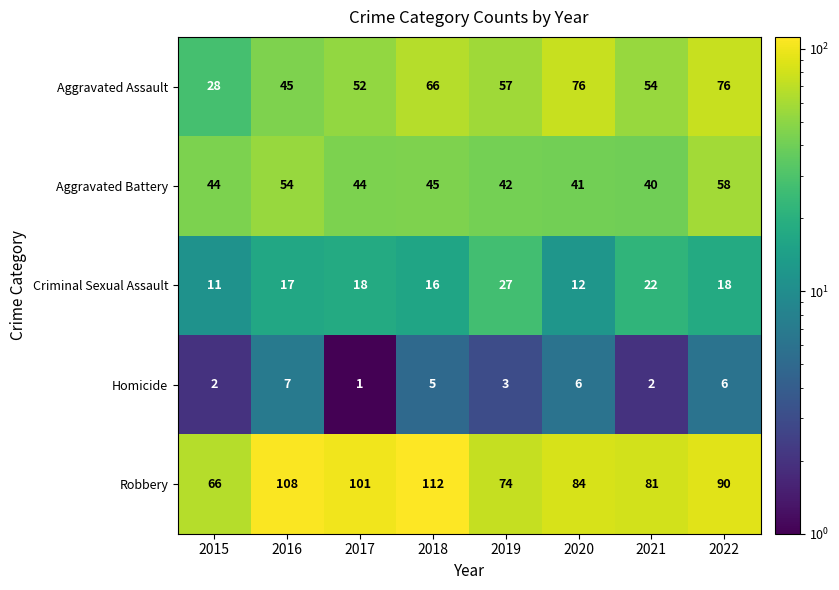

Which series has the largest total across all categories?

Robbery